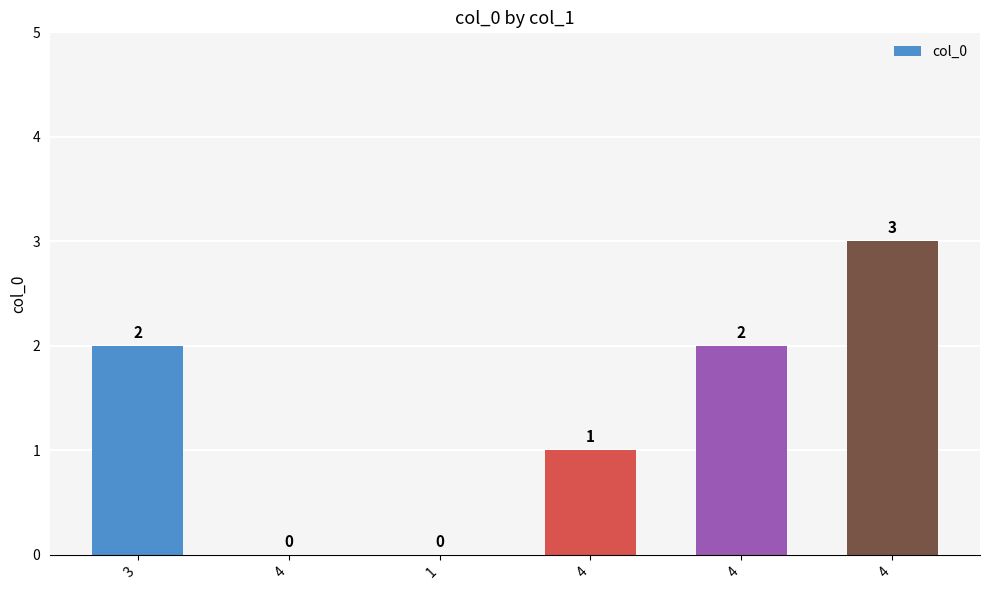

How many values are above zero?

4